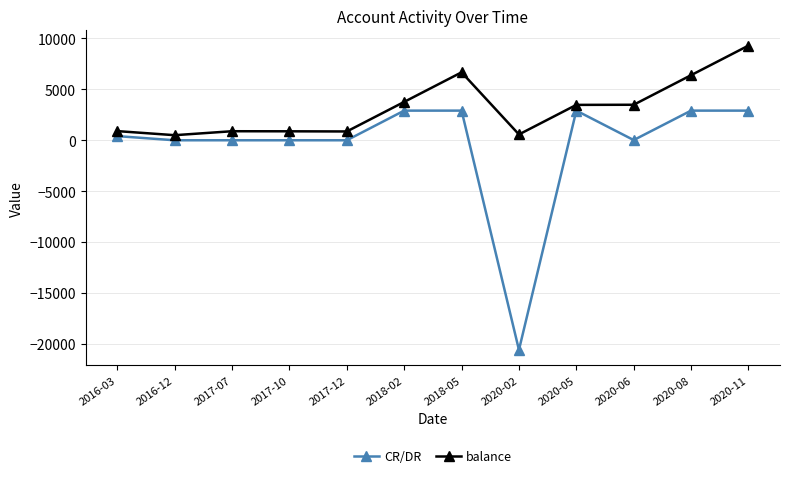

Count the number of categories in the chart.

12